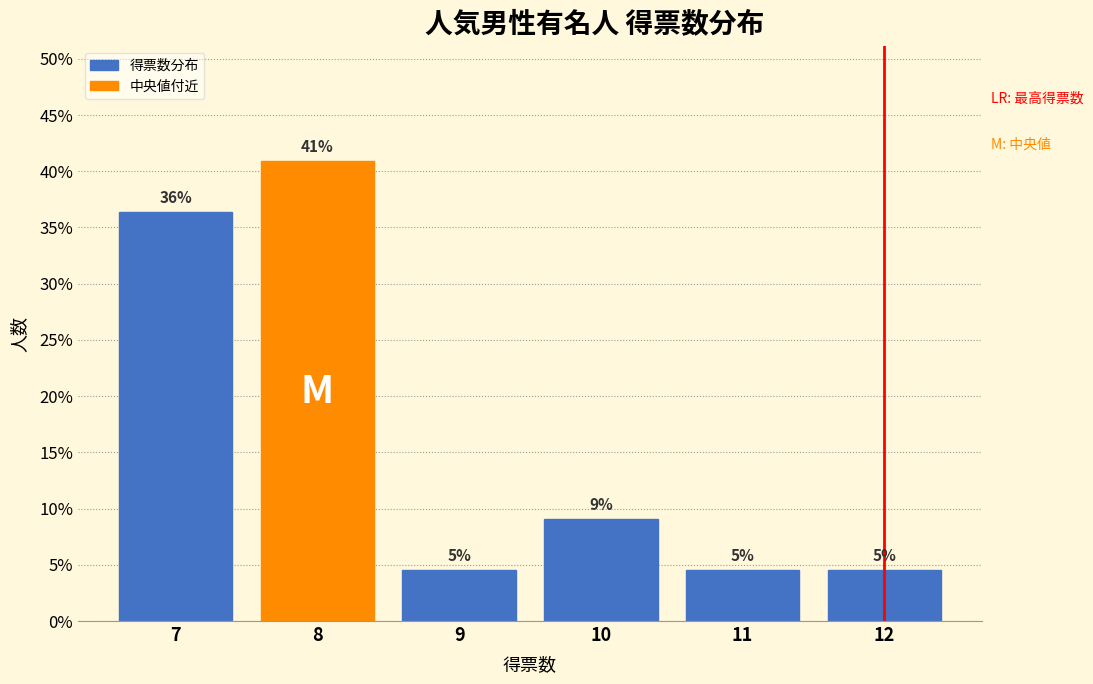

Does the chart contain any negative values?

No